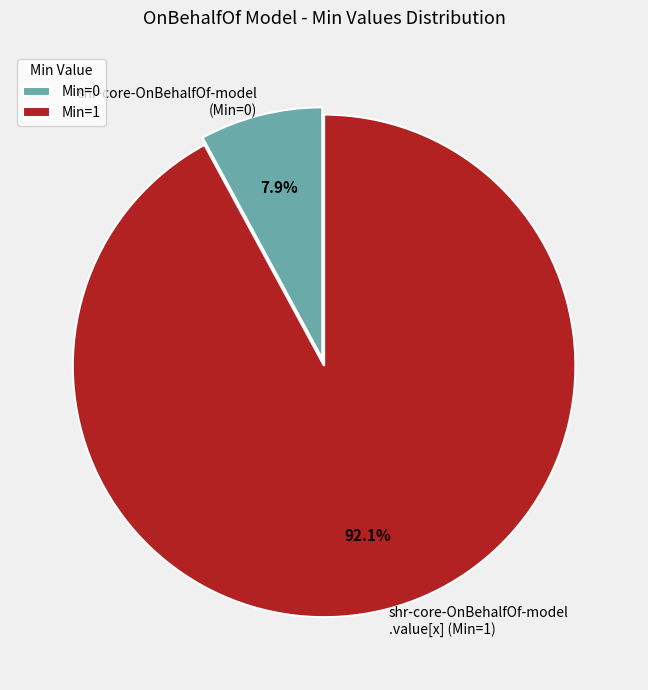

Between shr-core-OnBehalfOf-model .value[x] (Min=1) and shr-core-OnBehalfOf-model (Min=0), which is larger?

shr-core-OnBehalfOf-model .value[x] (Min=1)